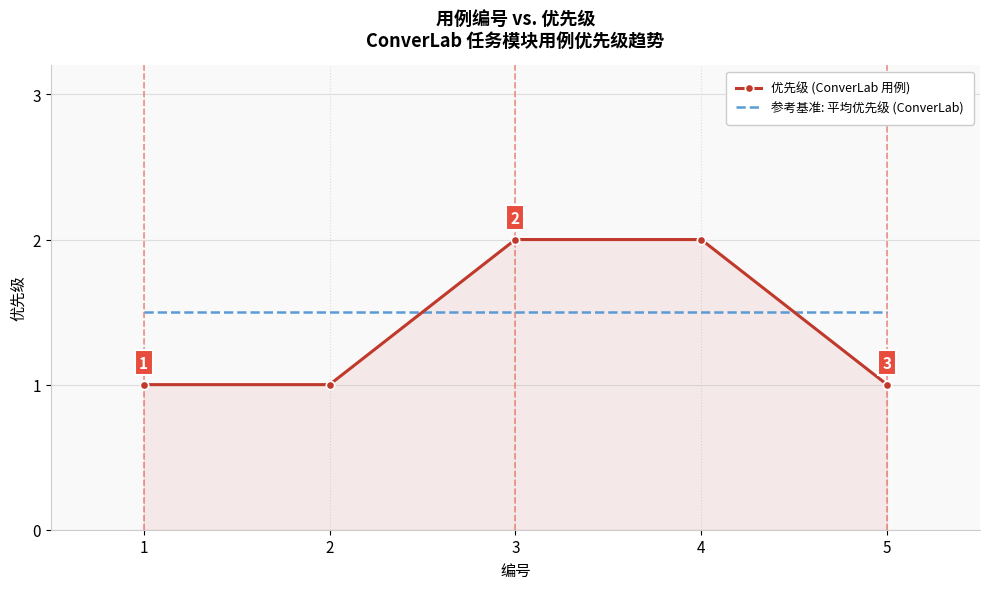

True or false: 参考基准: 平均优先级 (ConverLab) has a value of 0.6 at 2.

False